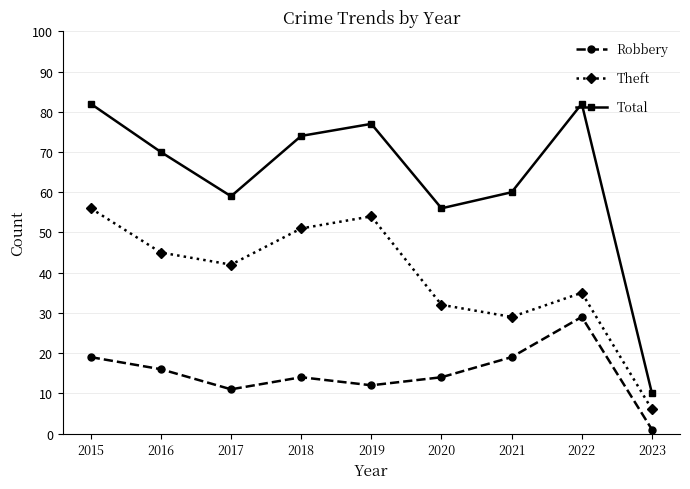

What is the spread (max minus min) of values at 2016?

54